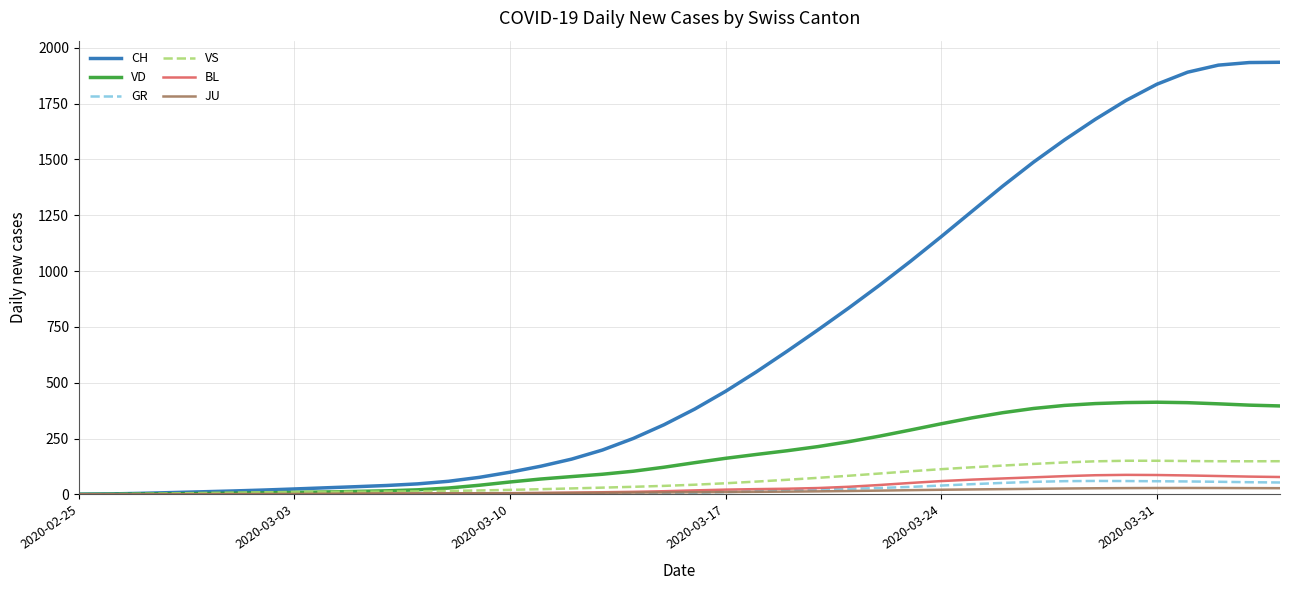

What is the difference between the second highest and minimum values in the BL series?

86.7